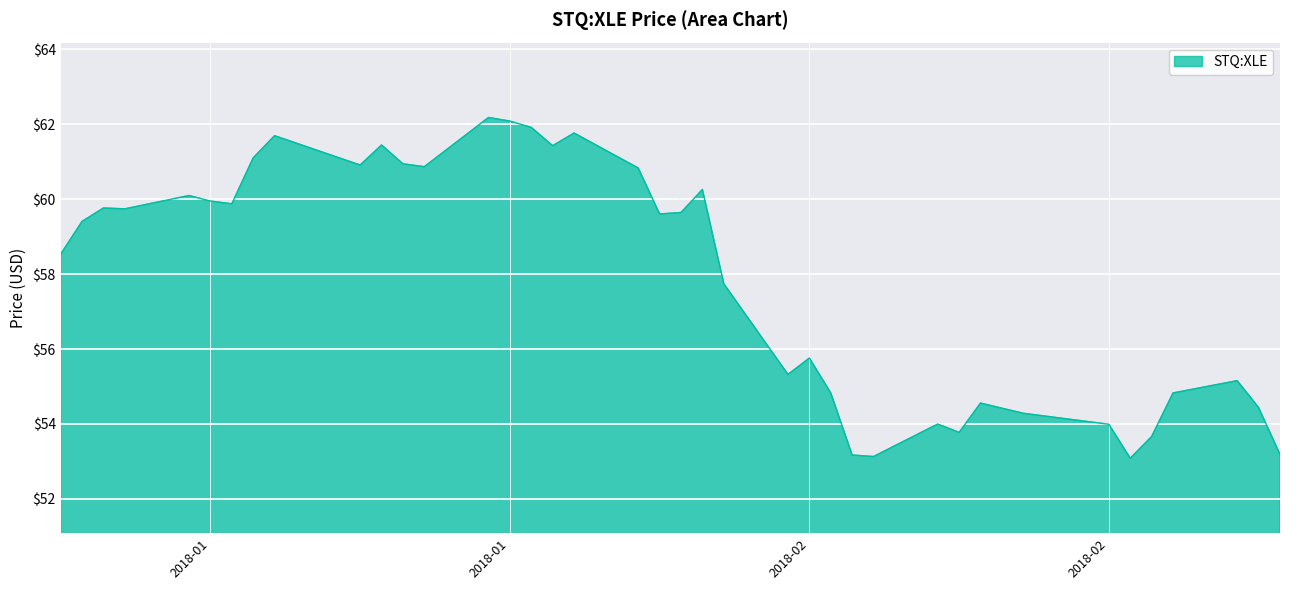

What is the difference between the maximum and minimum values?

9.1